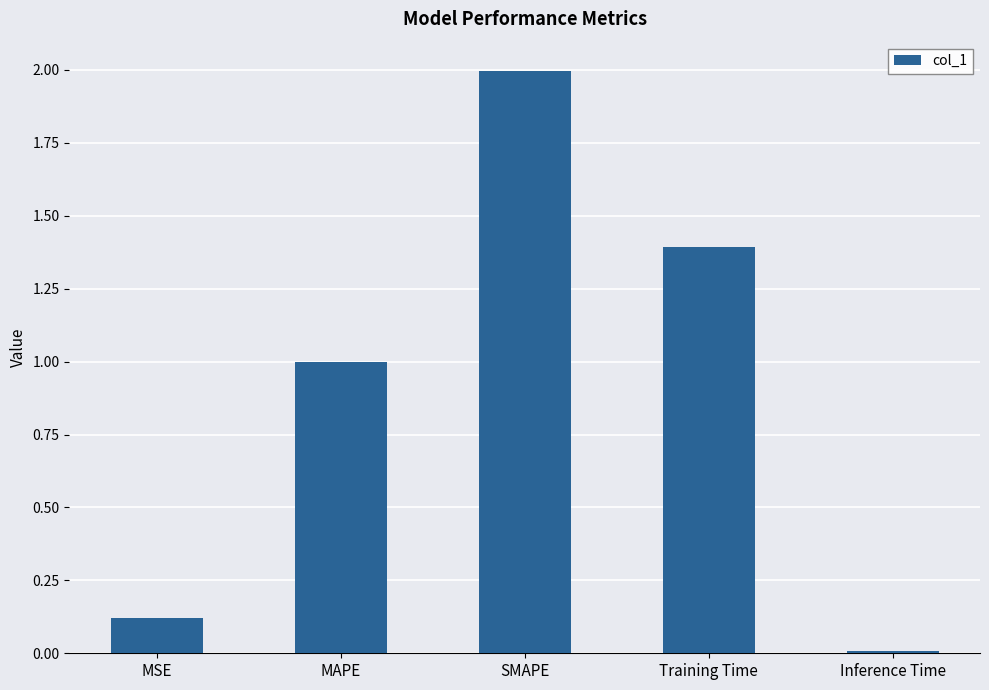

Is it true that the value at Inference Time is 0.0?

True